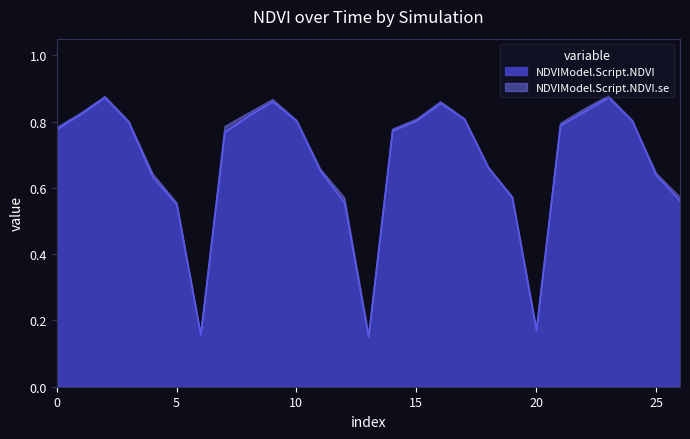

How many points are lower than both their immediate neighbors (excluding endpoints)?

3